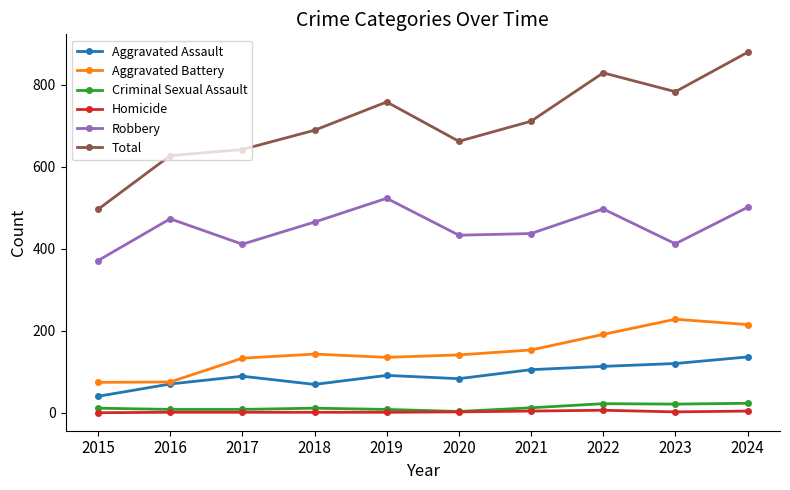

Where is the first local minimum for Robbery?

2017